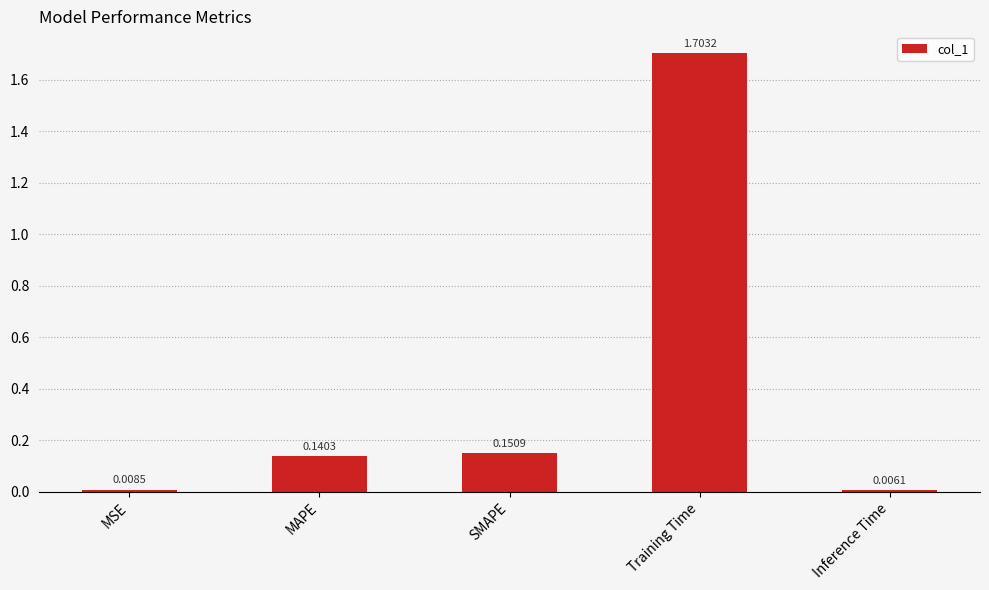

The chart shows a value of 0.0 at MAPE. True or false?

False